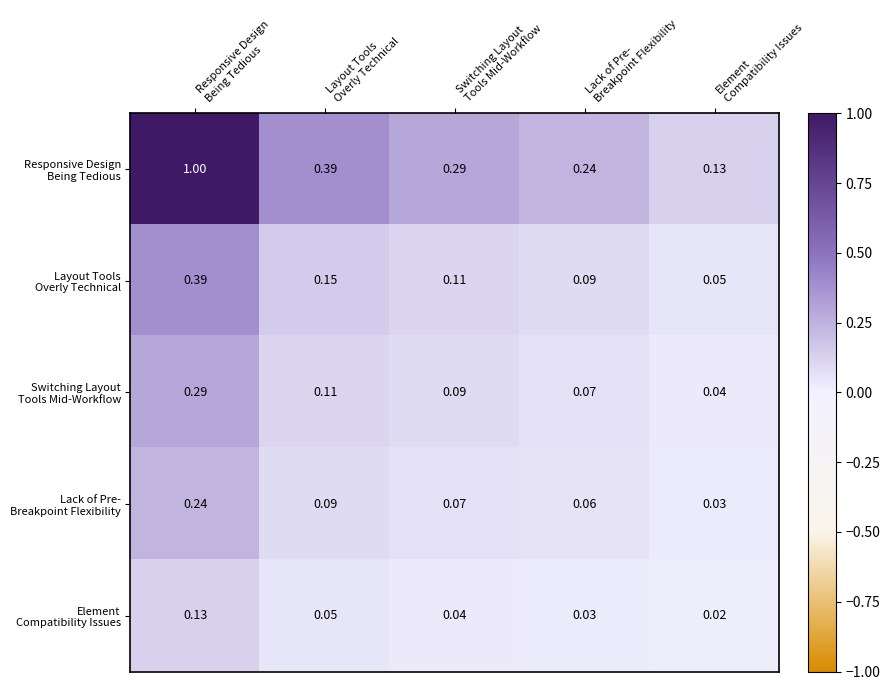

How many categories are shown in the chart?

5